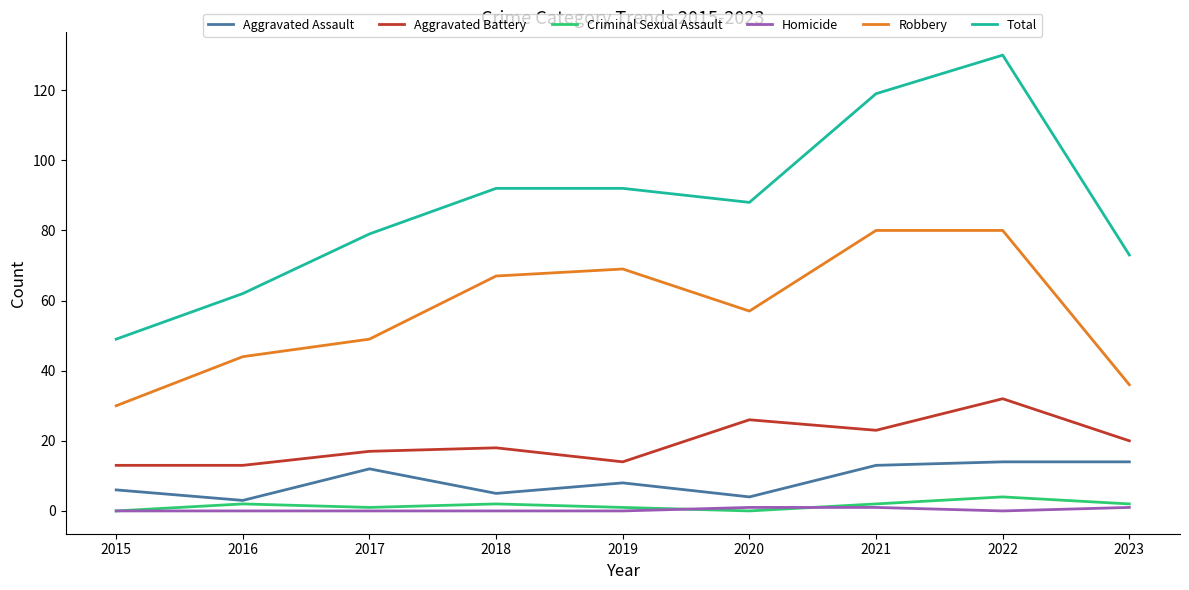

What is the total value across all series at 2016?

124